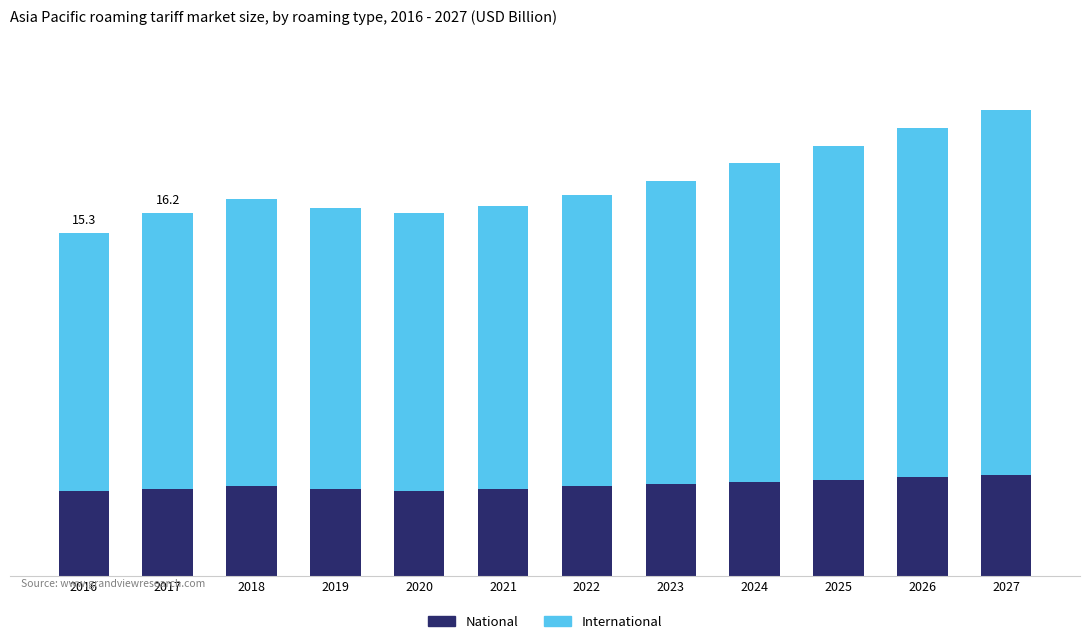

What are all the series names shown in the legend?

National, International